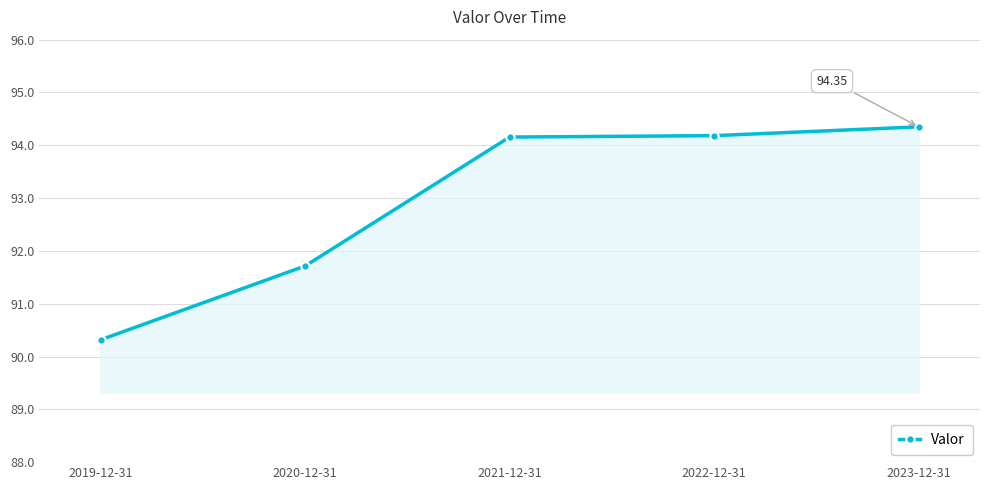

At which category does the chart reach its minimum across all series?

2019-12-31